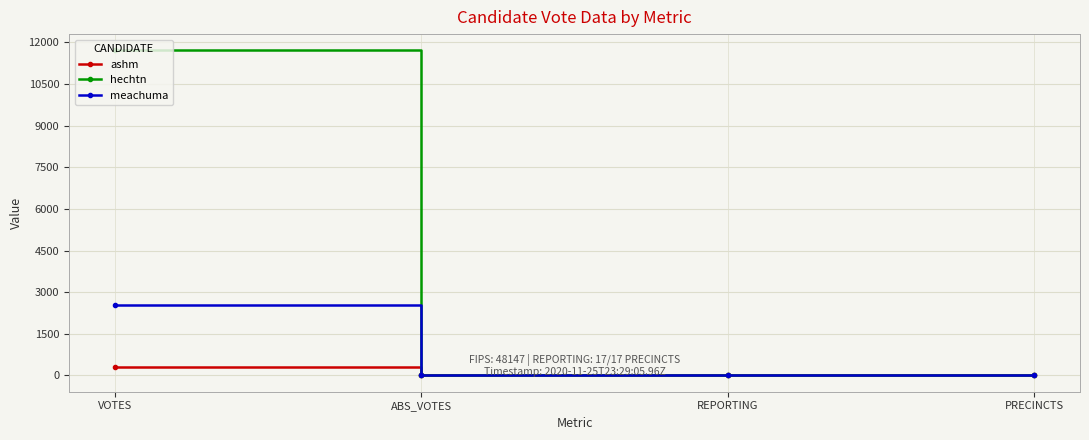

What is the greatest value displayed?

11709